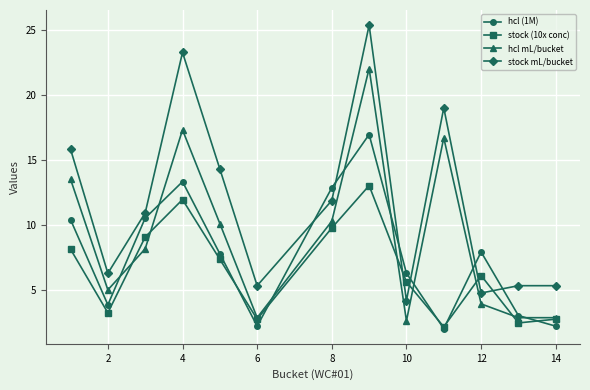

How many interior local valleys does the stock mL/bucket series have?

4